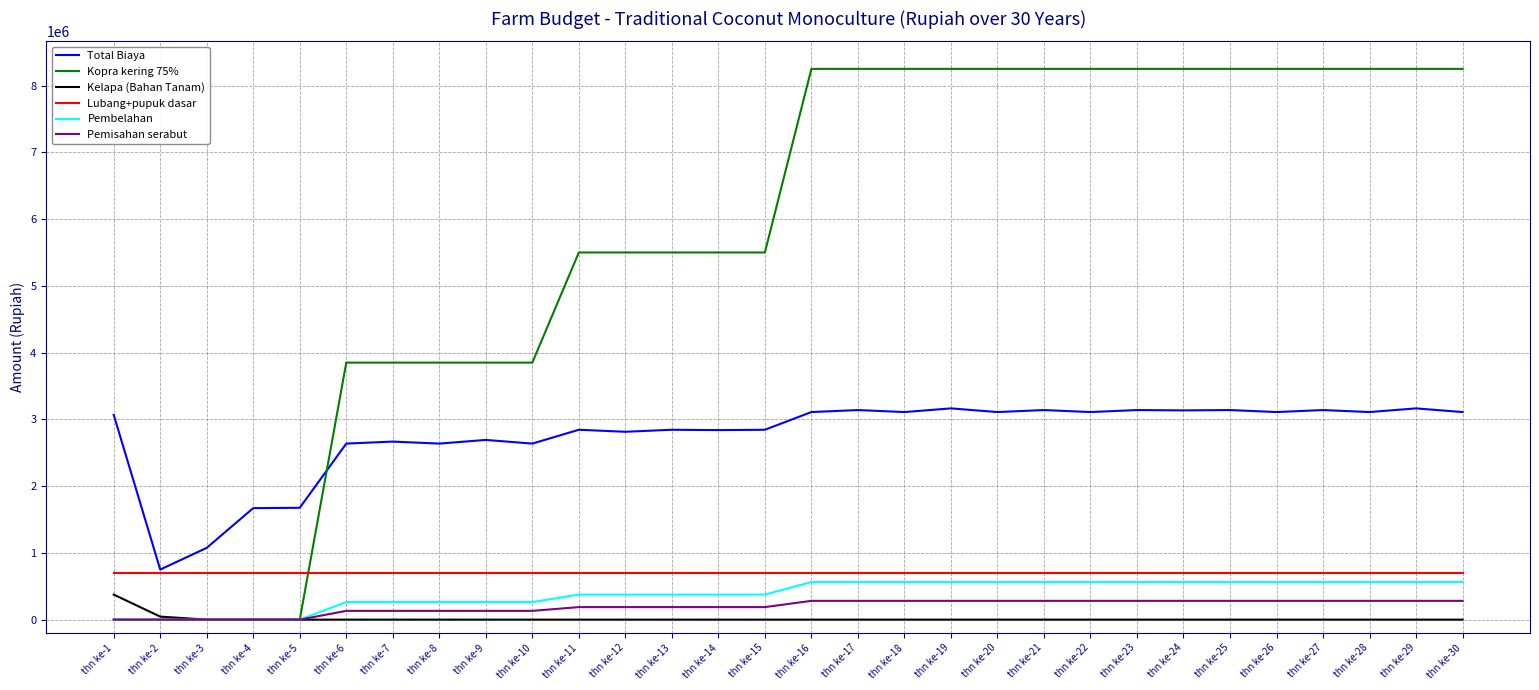

The value of Lubang+pupuk dasar at thn ke-9 is 693750.0. True or false?

True